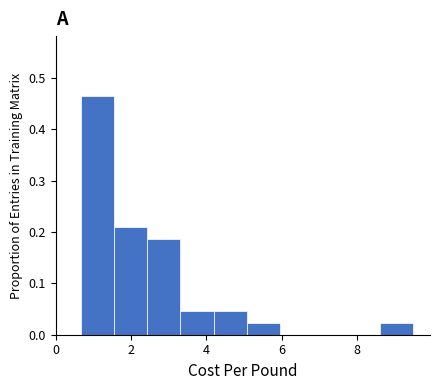

How tall is the bar that spans 1.6 to 2.4 on the x-axis? Neither the bar edges nor the heights are printed on the chart, so give them approximately, as read against the axes.

0.21